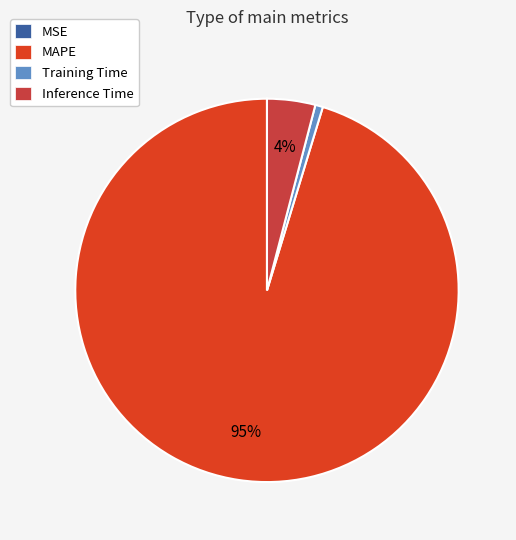

True or false: Inference Time accounts for 4% of the total.

True